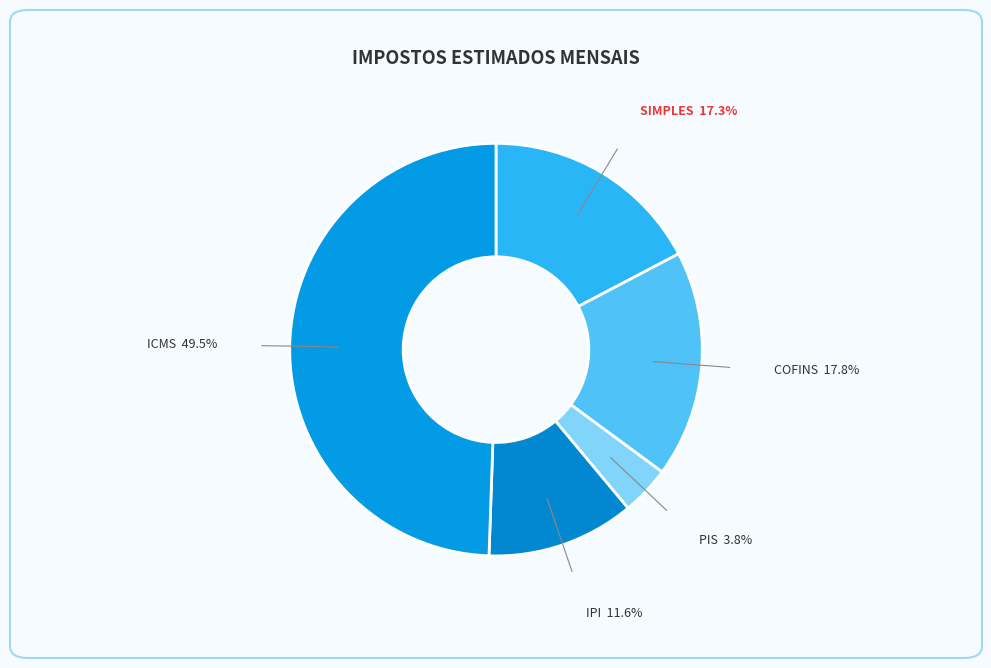

Approximately how many times larger is the value at ICMS compared to SIMPLES?

2.9